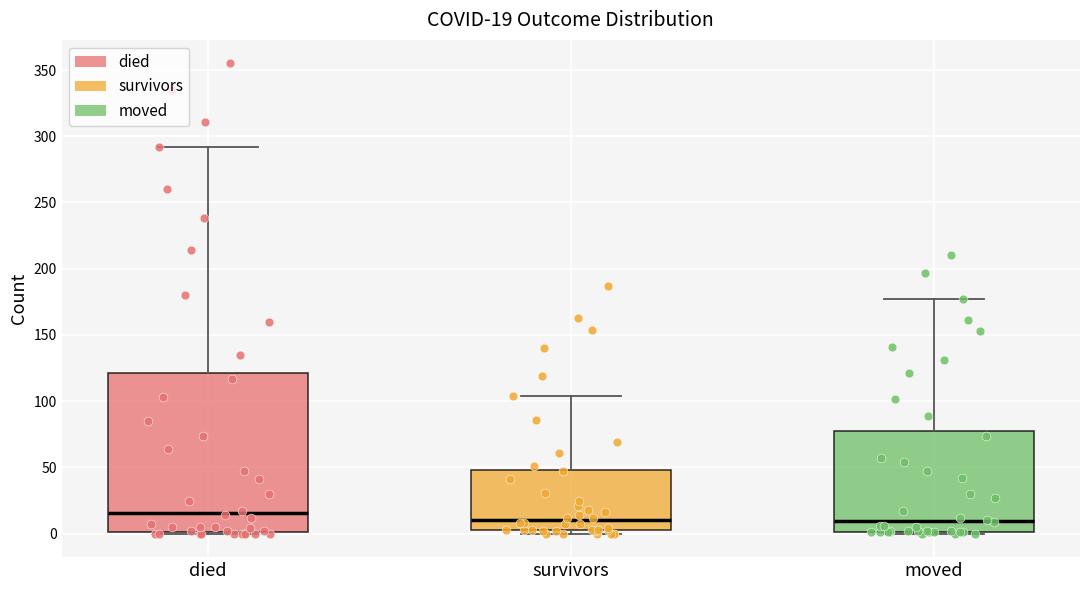

Which box is the tallest, from its lower edge to its upper edge?

died